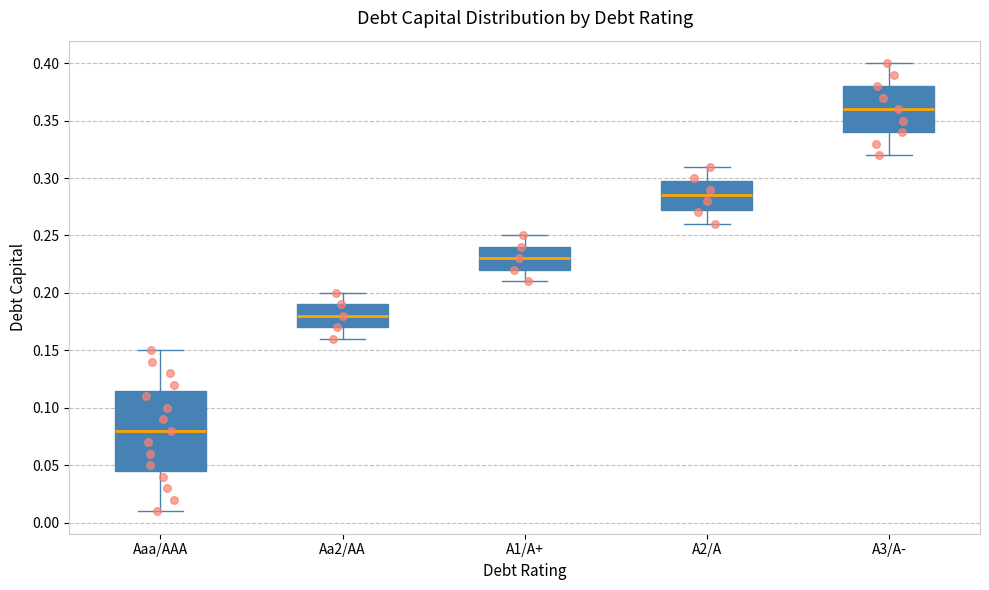

Comparing the boxes themselves (not the whiskers), which one is the tallest?

Aaa/AAA